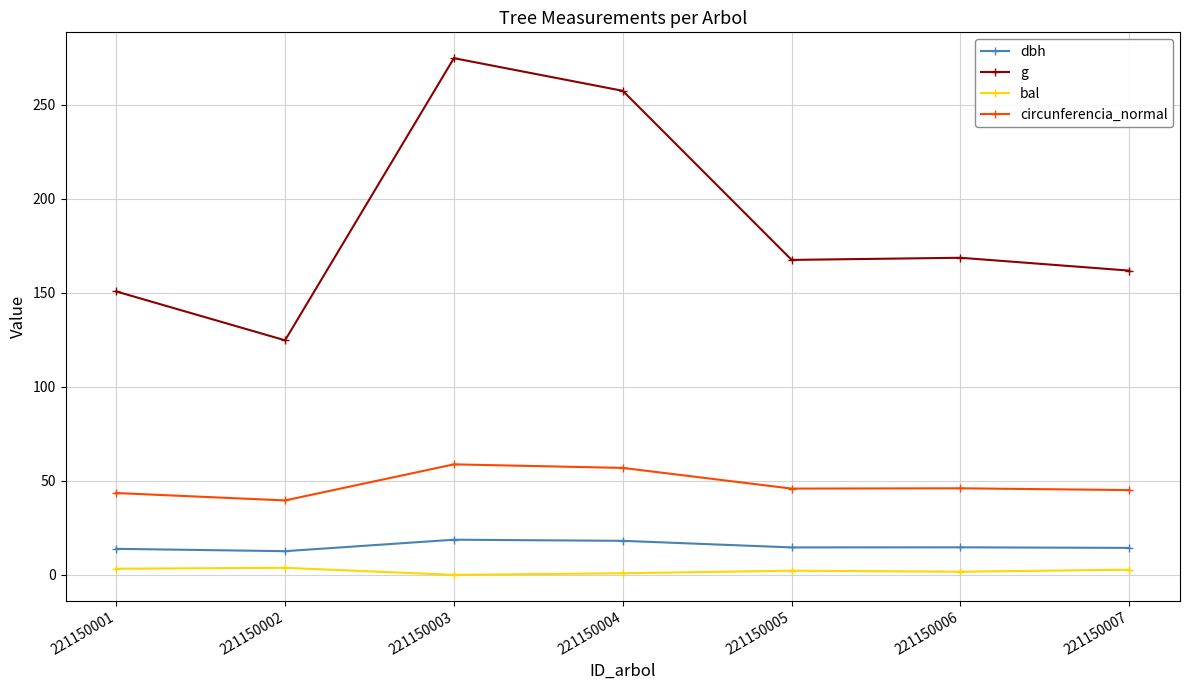

At how many categories does at least one series exceed 55?

7